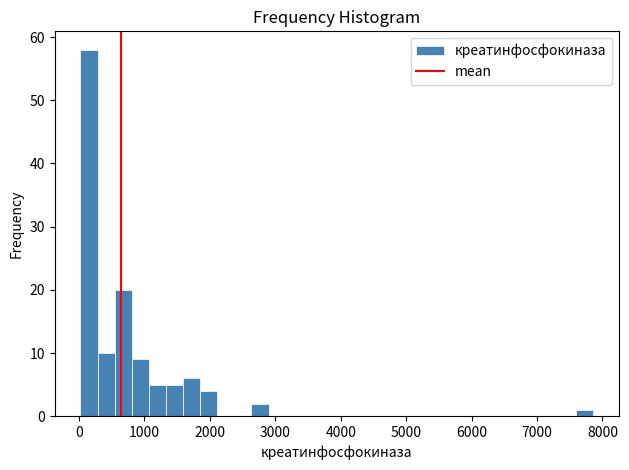

Read against the x-axis, roughly where is the centre of the tallest bar?

200